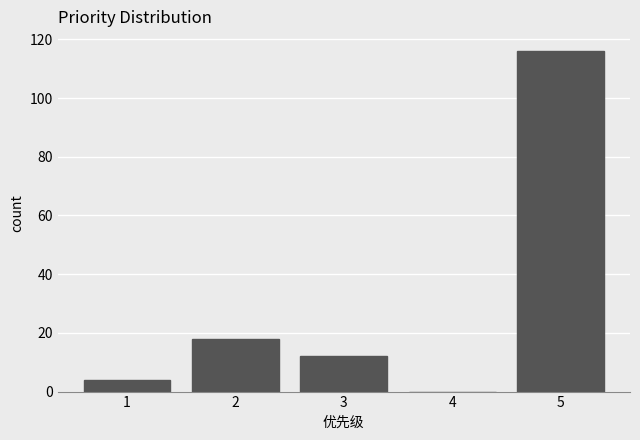

Which range on the x-axis has the tallest bar?

4.5 to 5.5